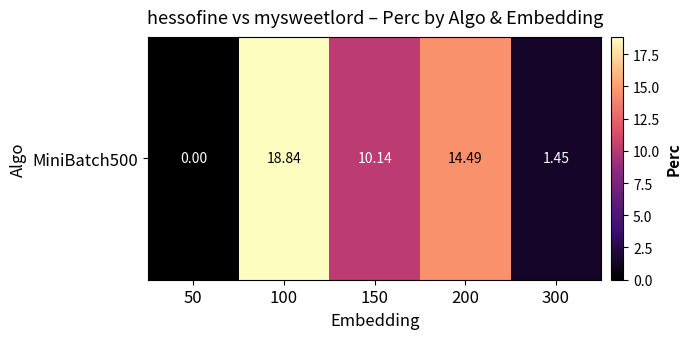

How many distinct data groups are displayed?

1